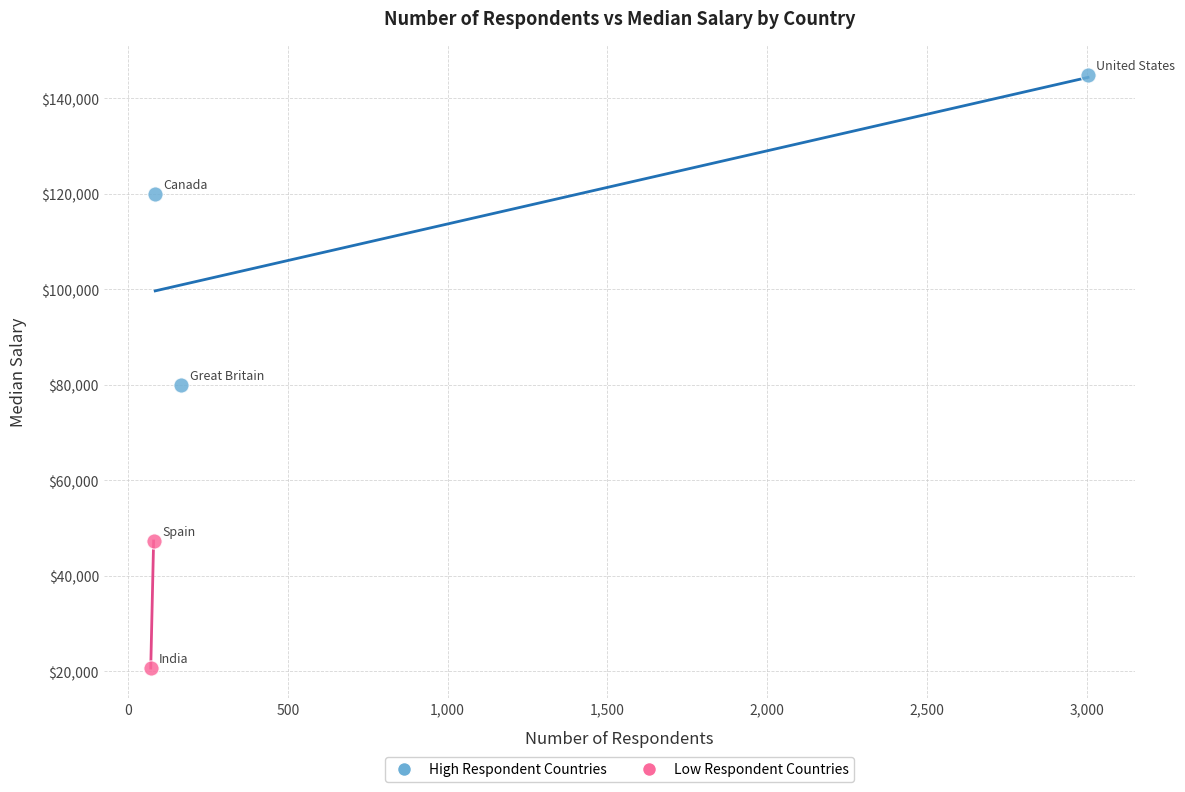

What are all the series names shown in the legend?

High Respondent Countries, Low Respondent Countries